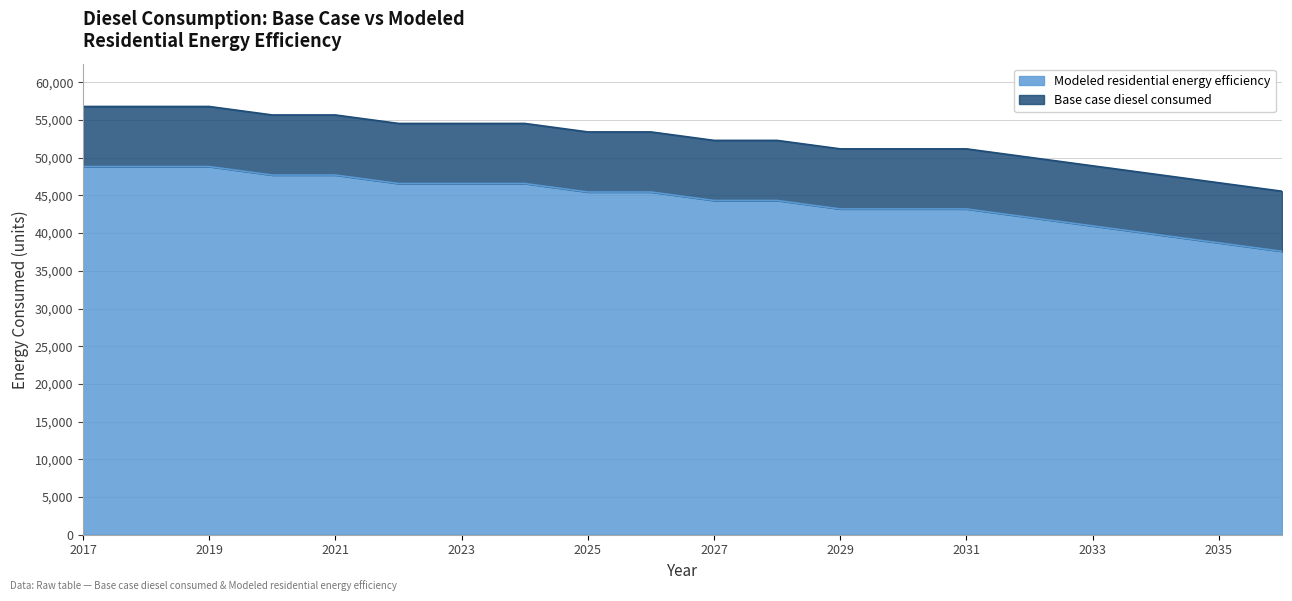

Which series has the largest total across all categories?

Base case diesel consumed